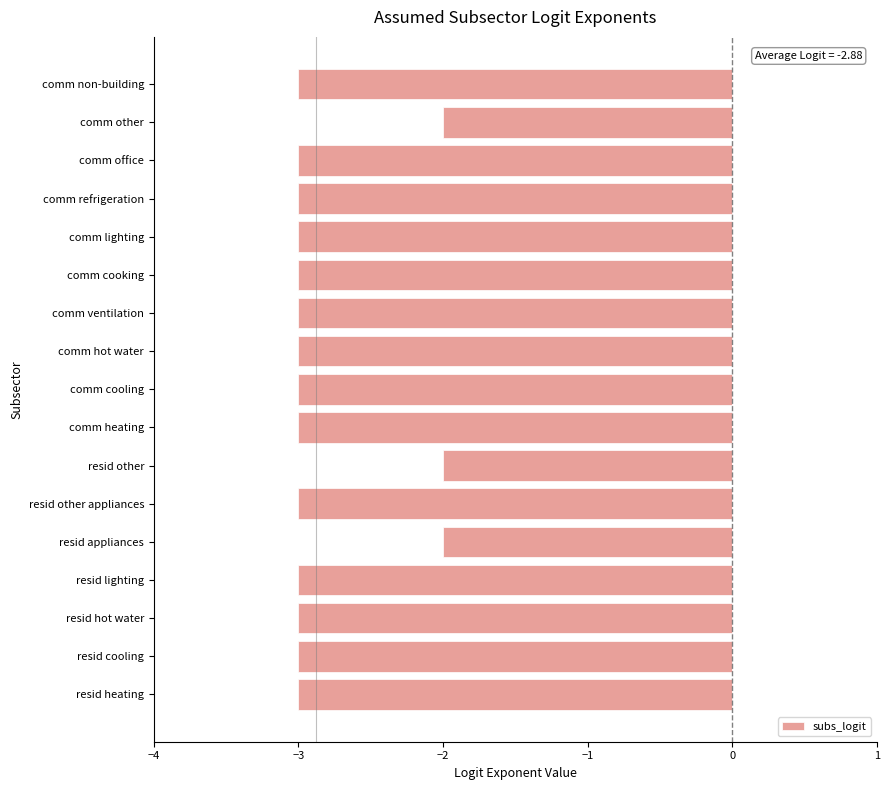

How many bars are there in total?

17